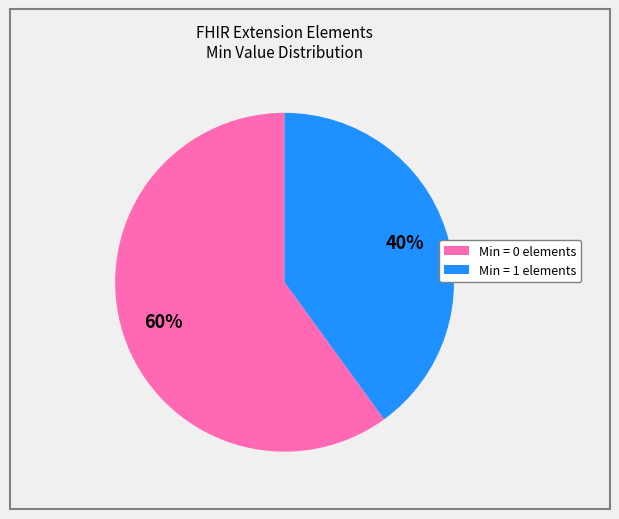

To the nearest percent, what is the average slice percentage?

50%